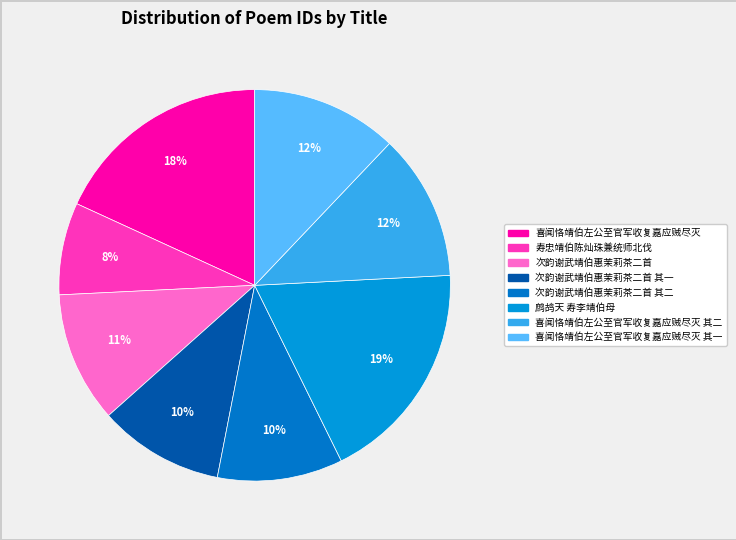

How many slices are in this pie chart?

8